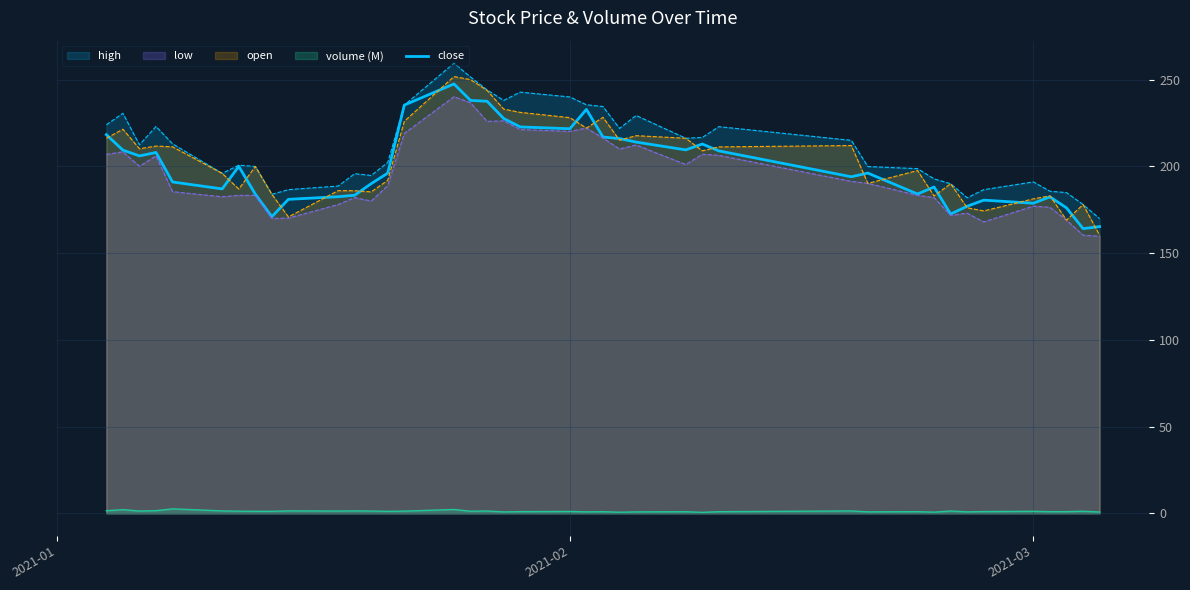

What is the maximum value shown in the chart?

259.5